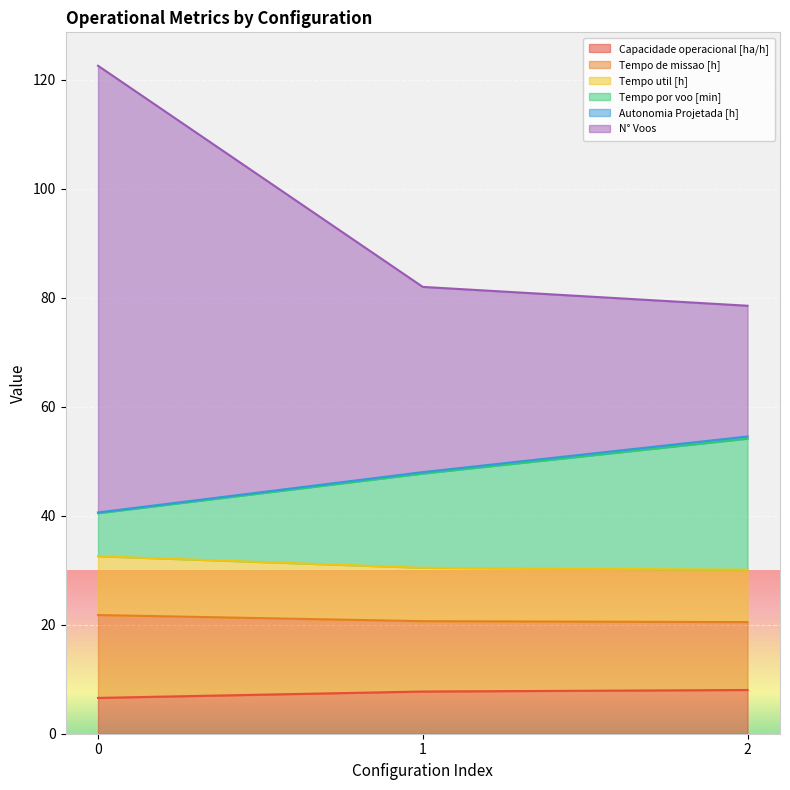

Which series has the largest range (max minus min)?

N° Voos